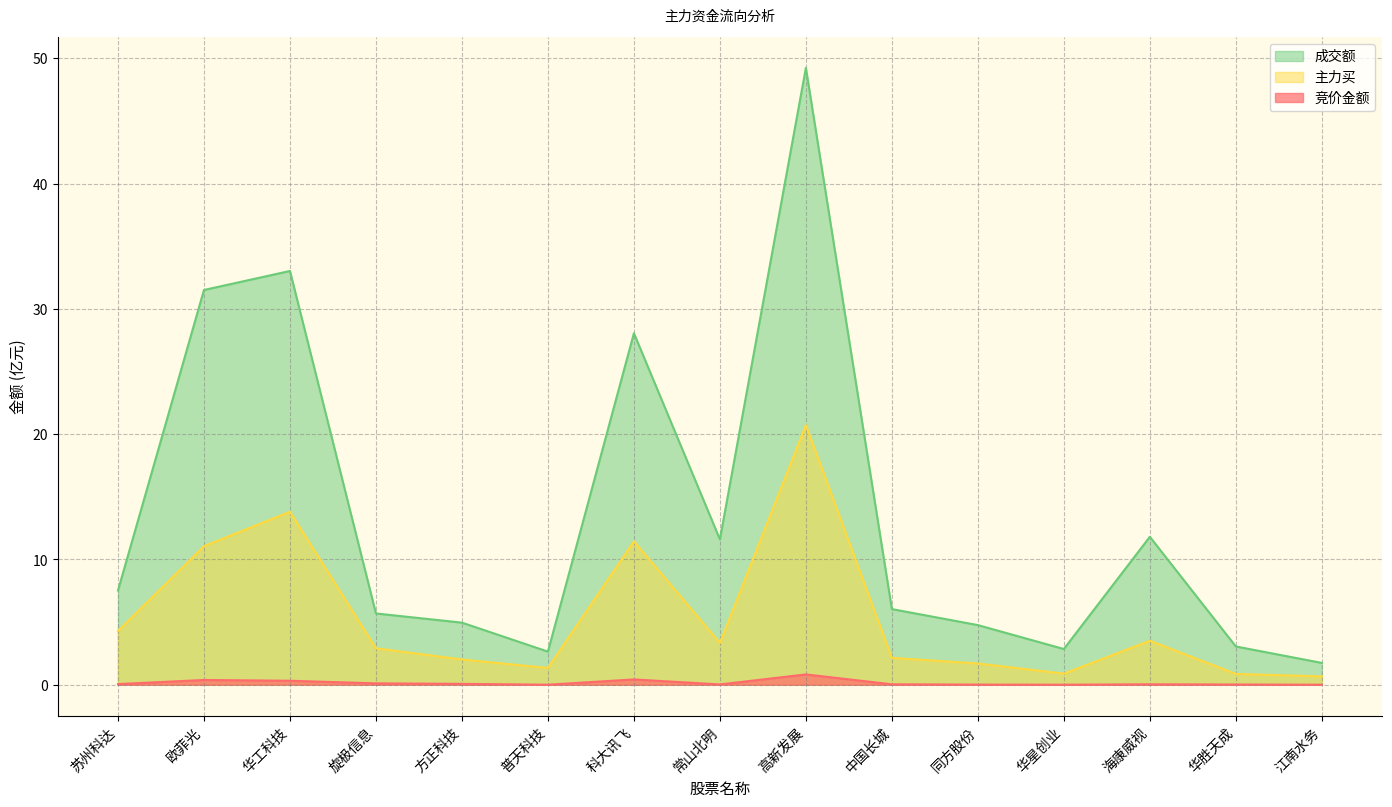

What is the maximum value for 主力买?

20.7